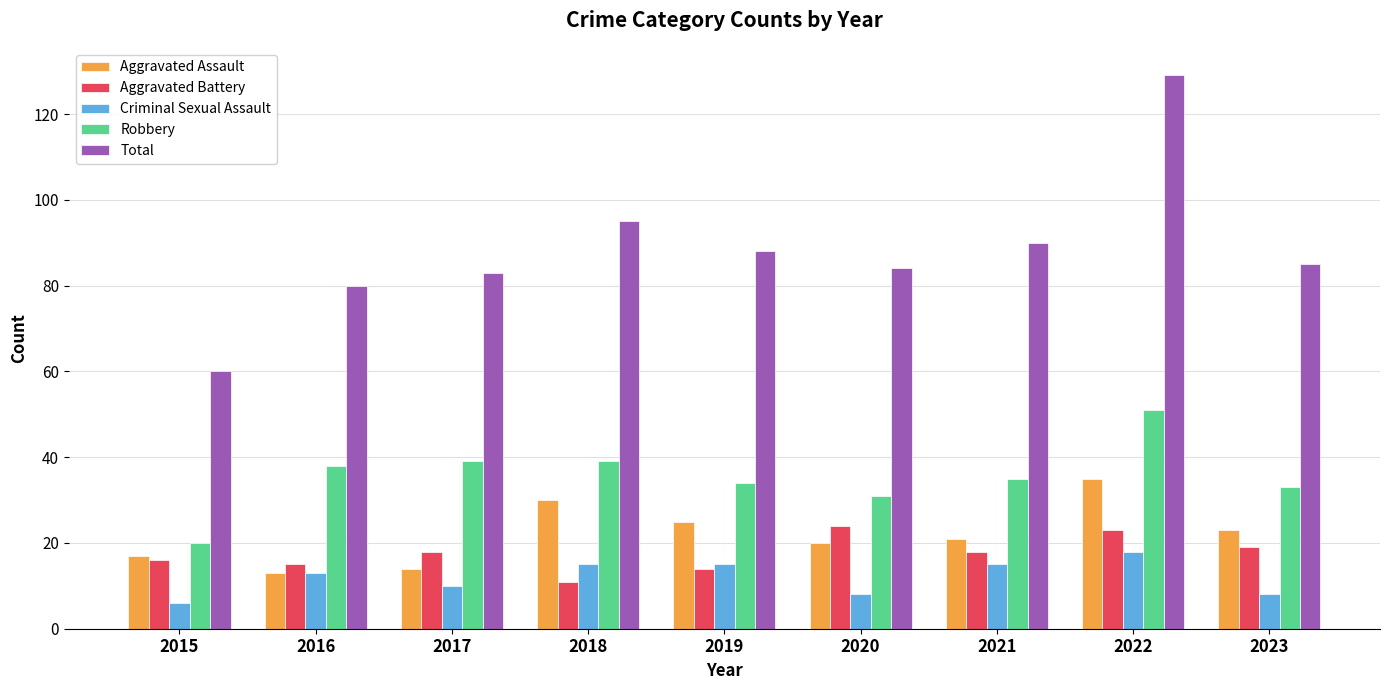

What is the average value of the Total series?

88